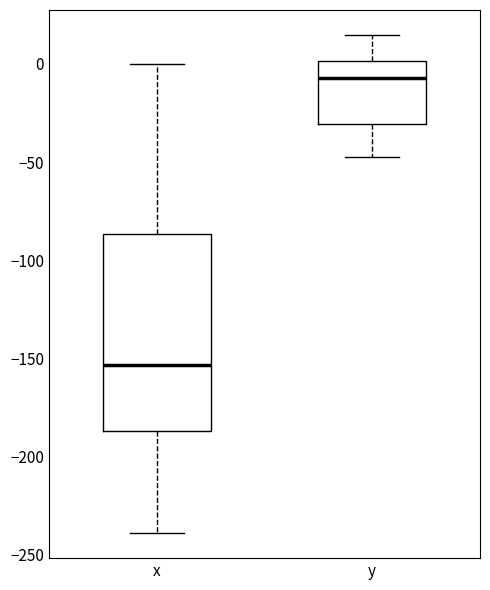

Reading left to right, transcribe this box plot: for each box, give where its median line is, the range the box spans, and where its two whiskers end, as read against the y-axis. The values are not printed on the chart, so give them approximately, as read against the axis.

x: median -155, box -185 to -85, whiskers -240 to 0
y: median -5, box -30 to 0, whiskers -45 to 15